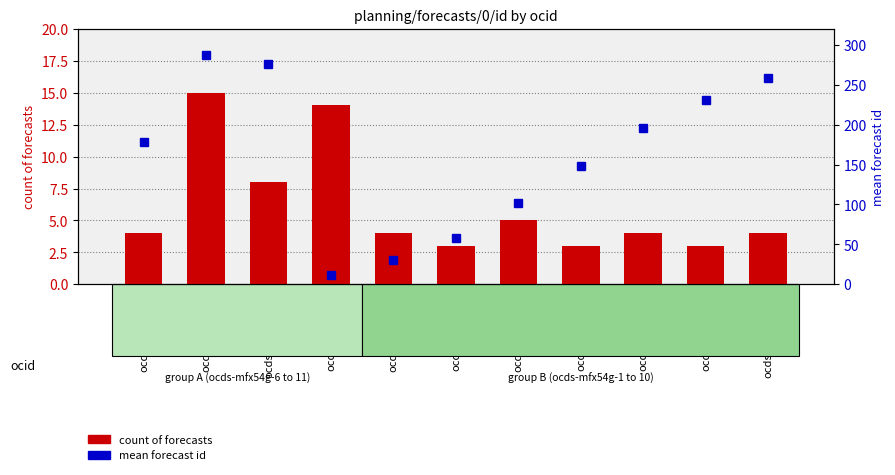

Reading right to left, list all the values displayed in this chart.

count of forecasts: 4.0	3.0	4.0	3.0	5.0	3.0	4.0	14.0	8.0	15.0	4.0
mean forecast id: 258.5	230.5	195.5	148.5	101.5	58.0	30.5	12.0	275.5	287.0	178.5